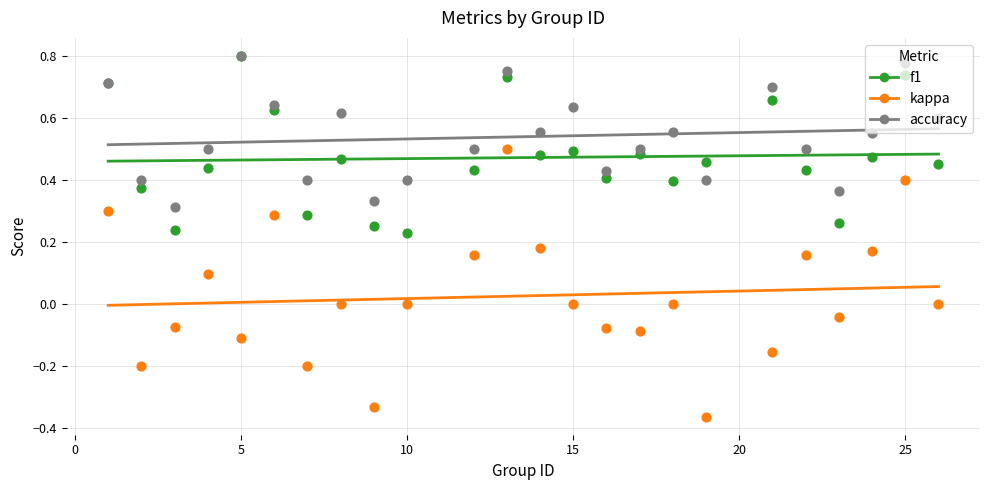

Which series reaches the minimum Y coordinate?

kappa